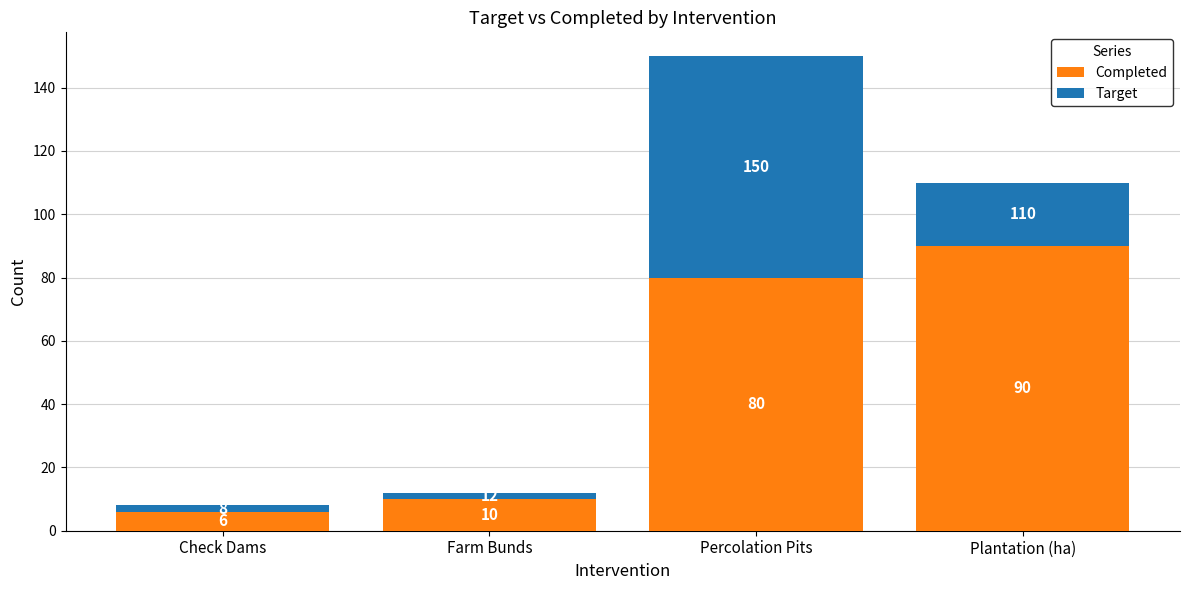

True or false: Completed has a value of 36 at Percolation Pits.

False